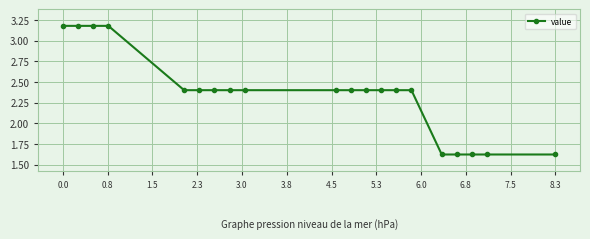

What is the sum of all values?

47.2